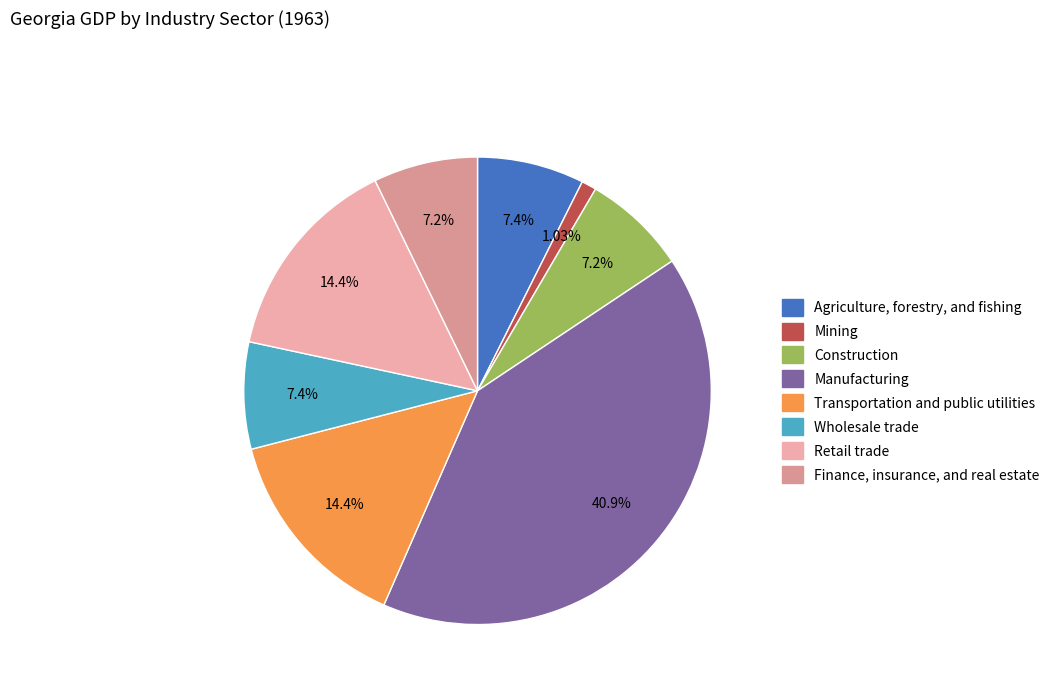

Do Transportation and public utilities and Mining together represent more than half of the pie?

No